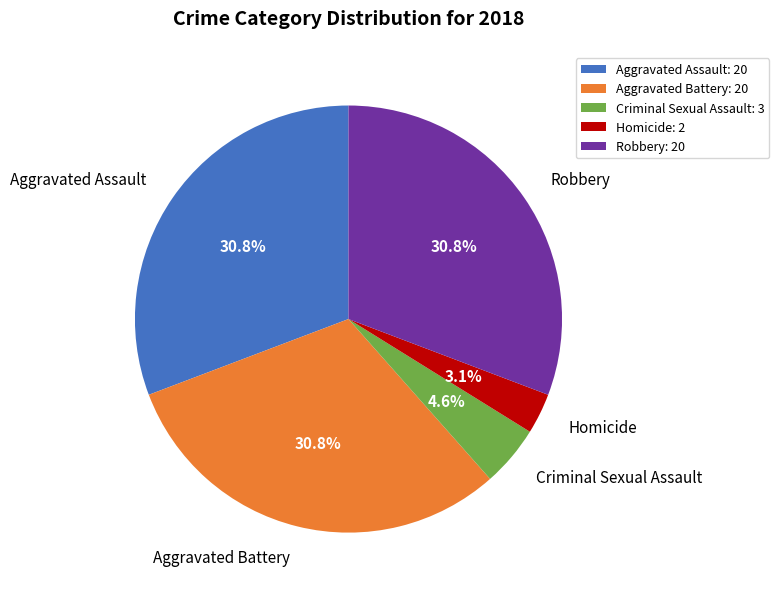

Does Aggravated Battery account for over 50% of the chart?

No